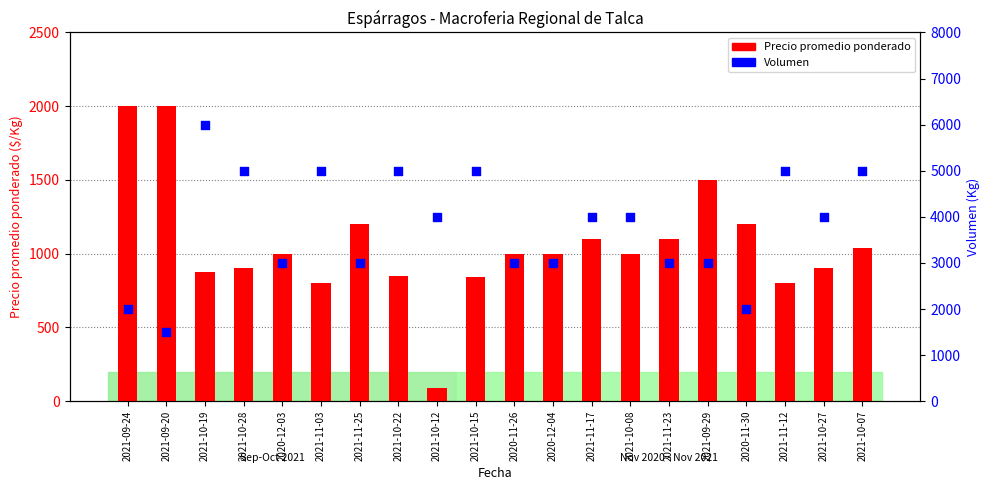

What is the total value across all series at 2021-10-19?

6875